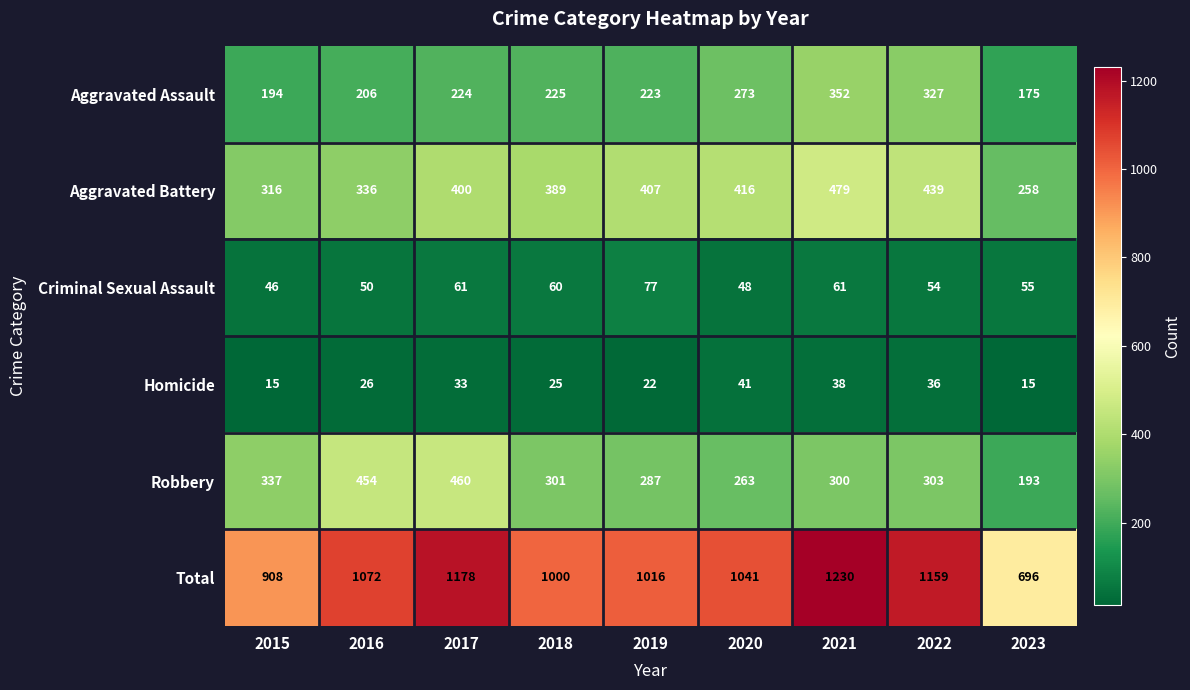

Which series has the largest total across all categories?

Total